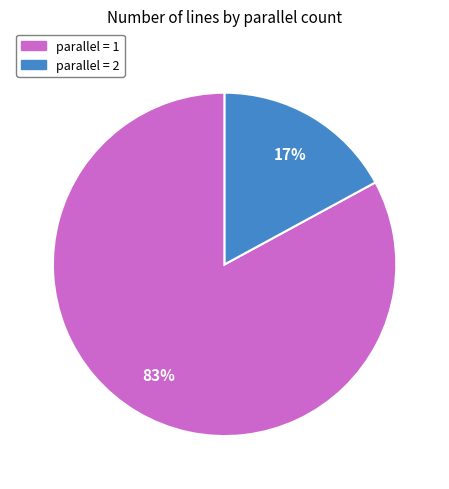

What percentage is the parallel = 2 slice, to the nearest percent?

17%